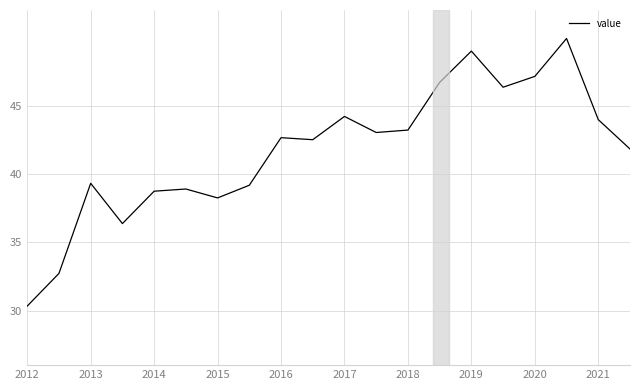

How many values exceed 42?

11